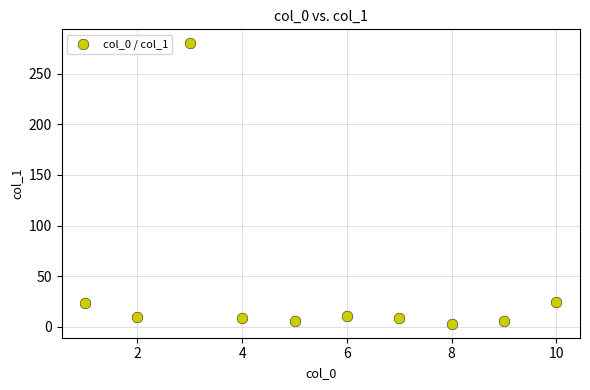

What is the average Y value?

37.8